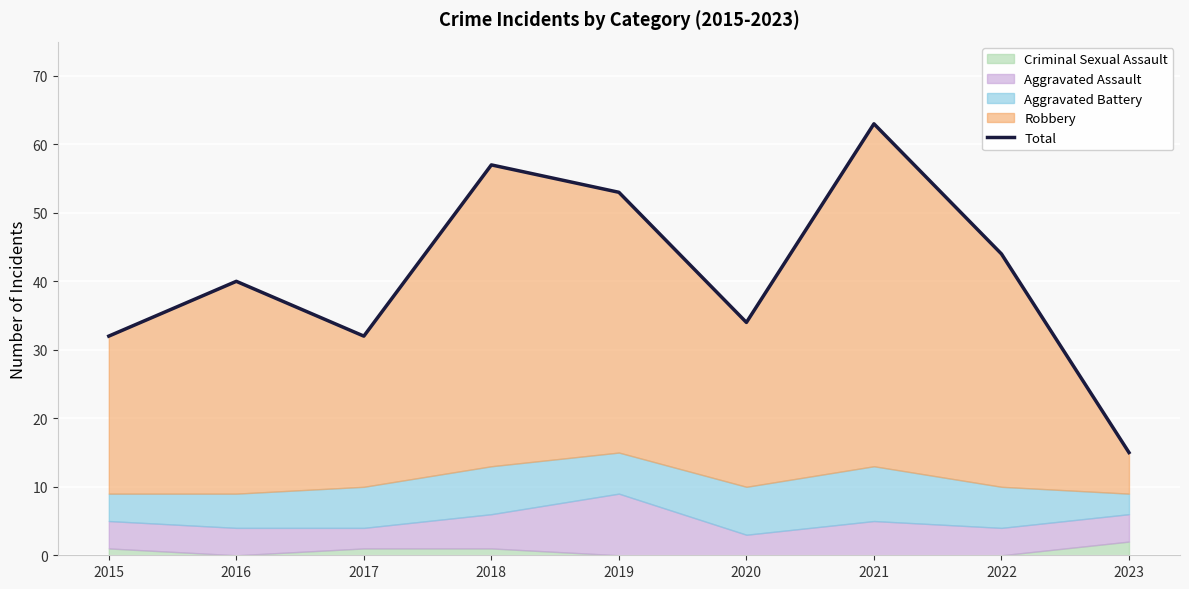

List the labels in order of value, largest first.

2021, 2018, 2019, 2022, 2016, 2020, 2015, 2017, 2023